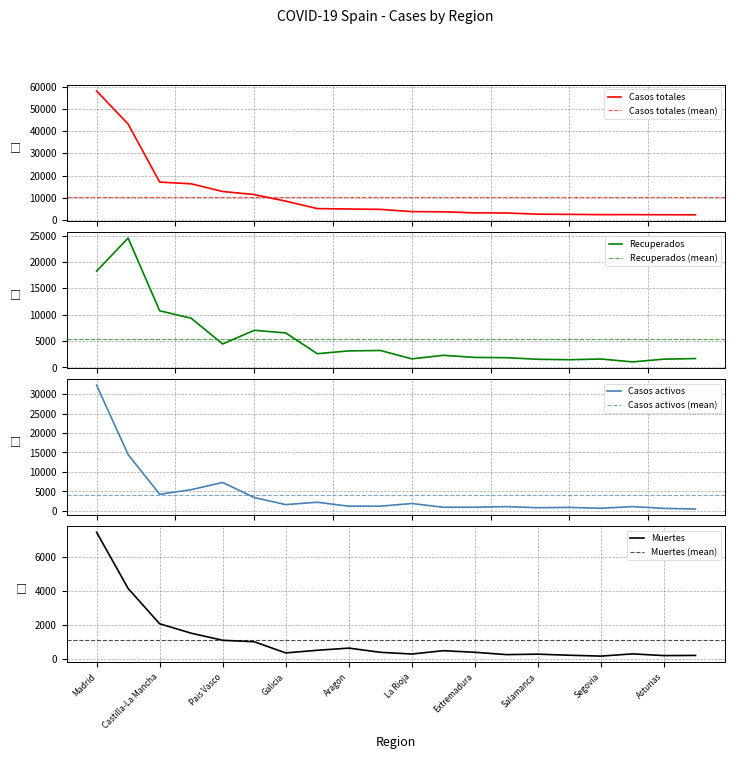

What is the value of the Muertes point at the 5th from the left?

1103